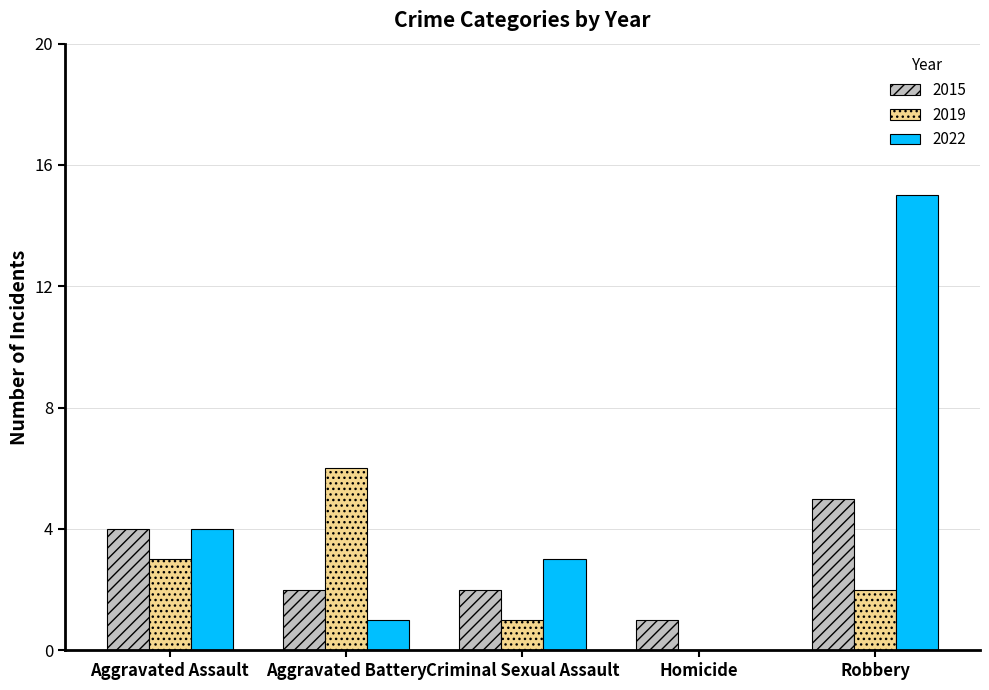

What is the sum of the 2019 values at Aggravated Assault and Aggravated Battery?

9